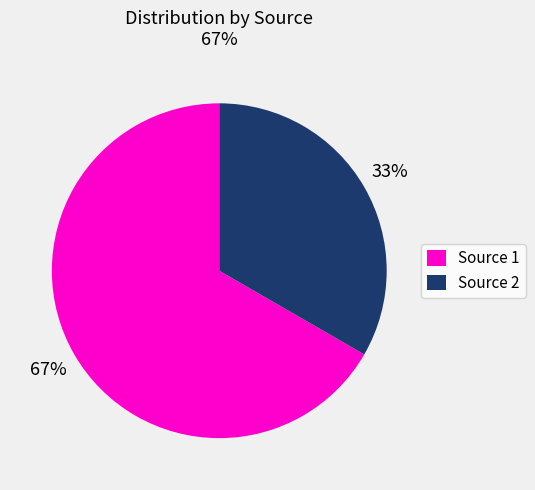

Rank the categories by value from highest to lowest.

Source 1, Source 2